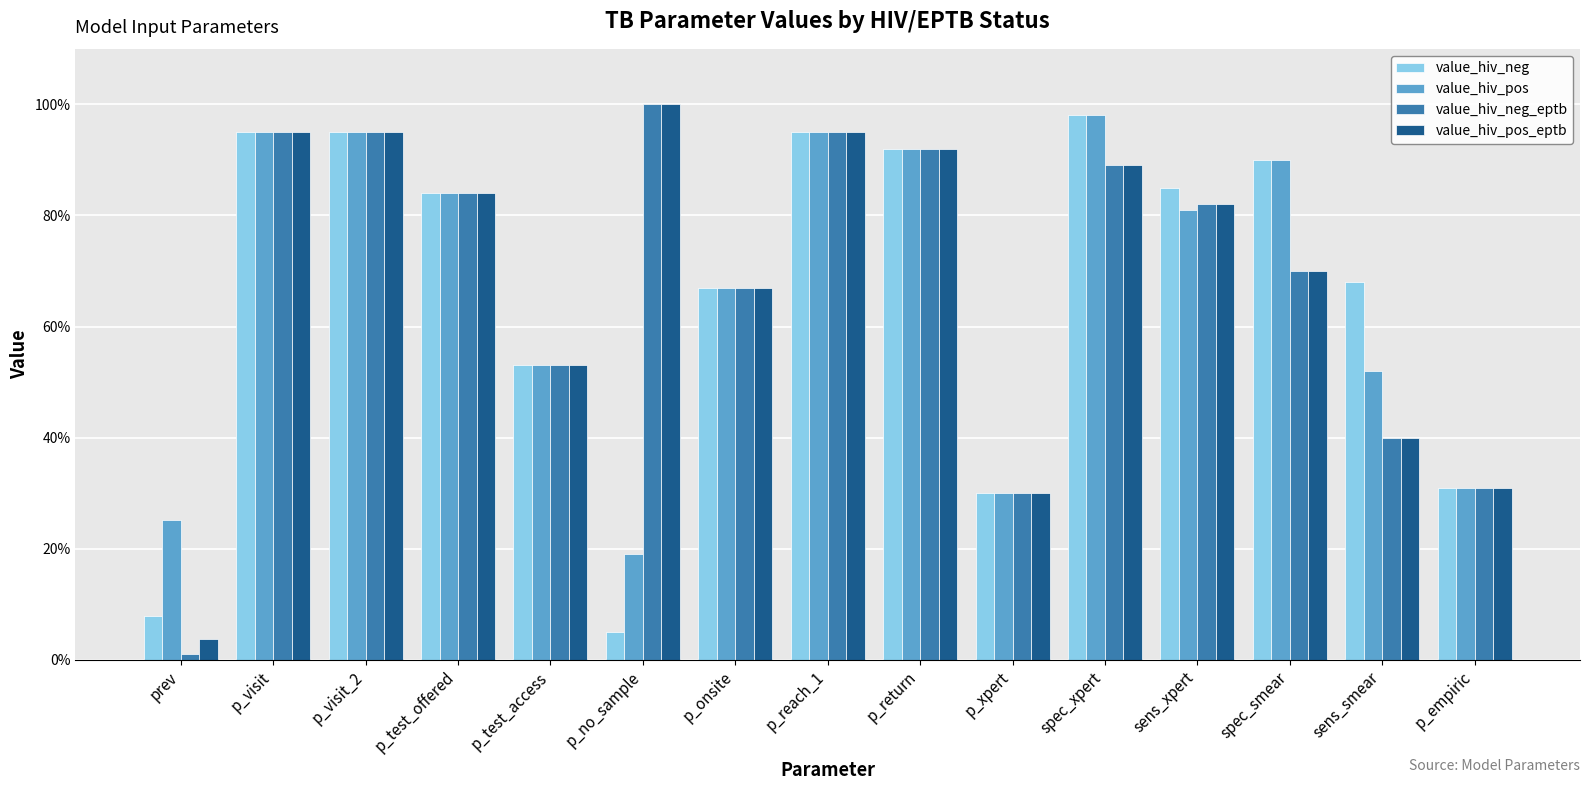

Reading left to right, what are all the values shown in this chart?

value_hiv_neg: prev=0.1	p_visit=0.9	p_visit_2=0.9	p_test_offered=0.8	p_test_access=0.5	p_no_sample=0.1	p_onsite=0.7	p_reach_1=0.9	p_return=0.9	p_xpert=0.3	spec_xpert=1.0	sens_xpert=0.8	spec_smear=0.9	sens_smear=0.7	p_empiric=0.3
value_hiv_pos: prev=0.3	p_visit=0.9	p_visit_2=0.9	p_test_offered=0.8	p_test_access=0.5	p_no_sample=0.2	p_onsite=0.7	p_reach_1=0.9	p_return=0.9	p_xpert=0.3	spec_xpert=1.0	sens_xpert=0.8	spec_smear=0.9	sens_smear=0.5	p_empiric=0.3
value_hiv_neg_eptb: prev=0.0	p_visit=0.9	p_visit_2=0.9	p_test_offered=0.8	p_test_access=0.5	p_no_sample=1.0	p_onsite=0.7	p_reach_1=0.9	p_return=0.9	p_xpert=0.3	spec_xpert=0.9	sens_xpert=0.8	spec_smear=0.7	sens_smear=0.4	p_empiric=0.3
value_hiv_pos_eptb: prev=0.0	p_visit=0.9	p_visit_2=0.9	p_test_offered=0.8	p_test_access=0.5	p_no_sample=1.0	p_onsite=0.7	p_reach_1=0.9	p_return=0.9	p_xpert=0.3	spec_xpert=0.9	sens_xpert=0.8	spec_smear=0.7	sens_smear=0.4	p_empiric=0.3